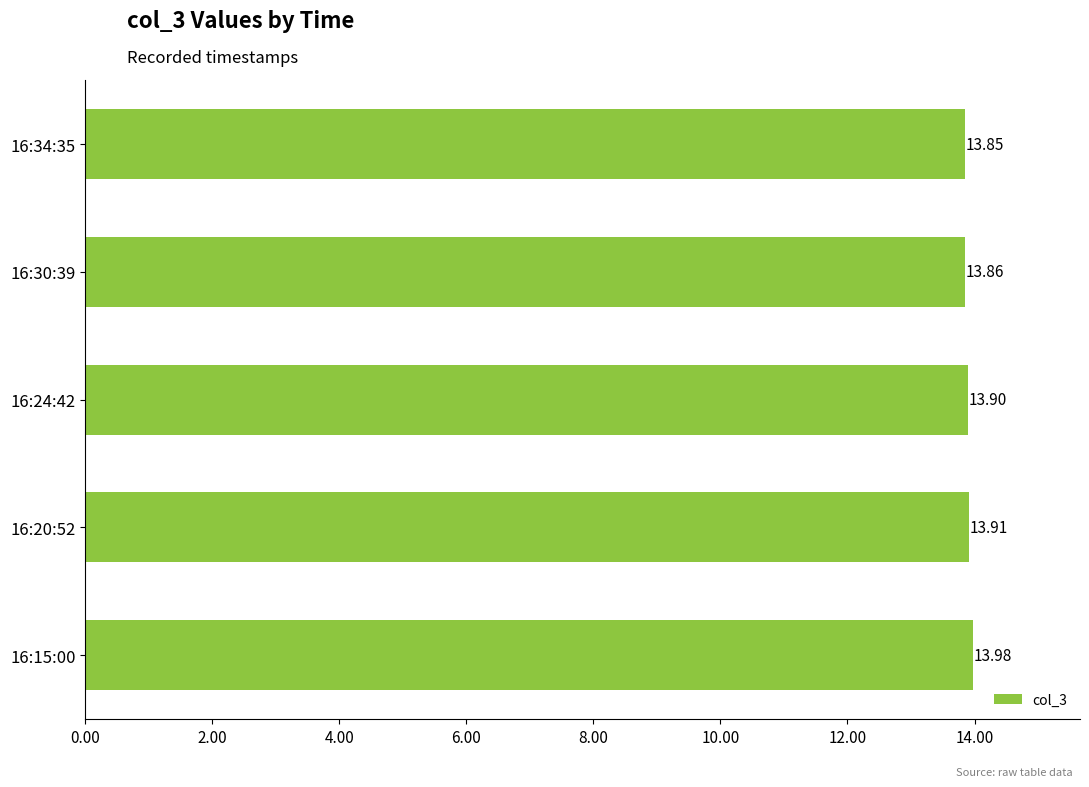

At which label is the value closest to 13?

16:34:35